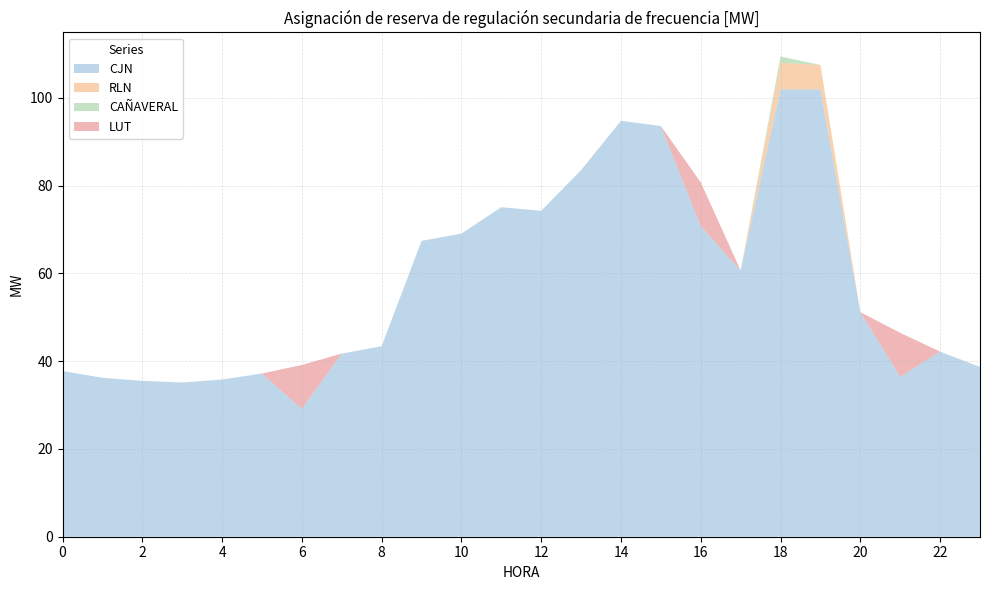

Reading right to left, list all the values displayed in this chart.

CJN: 23=38.7	22=42.2	21=36.5	20=51.2	19=101.9	18=101.9	17=60.7	16=70.8	15=93.6	14=94.8	13=83.5	12=74.3	11=75.1	10=69.1	9=67.4	8=43.4	7=41.7	6=29.1	5=37.2	4=35.8	3=35.1	2=35.5	1=36.2	0=37.8
RLN: 23=0.0	22=0.0	21=0.0	20=0.0	19=5.6	18=6.1	17=0.0	16=0.0	15=0.0	14=0.0	13=0.0	12=0.0	11=0.0	10=0.0	9=0.0	8=0.0	7=0.0	6=0.0	5=0.0	4=0.0	3=0.0	2=0.0	1=0.0	0=0.0
CAÑAVERAL: 23=0.0	22=0.0	21=0.0	20=0.0	19=0.0	18=1.4	17=0.0	16=0.0	15=0.0	14=0.0	13=0.0	12=0.0	11=0.0	10=0.0	9=0.0	8=0.0	7=0.0	6=0.0	5=0.0	4=0.0	3=0.0	2=0.0	1=0.0	0=0.0
LUT: 23=0.0	22=0.0	21=10.0	20=0.0	19=0.0	18=0.0	17=0.0	16=10.0	15=0.0	14=0.0	13=0.0	12=0.0	11=0.0	10=0.0	9=0.0	8=0.0	7=0.0	6=10.0	5=0.0	4=0.0	3=0.0	2=0.0	1=0.0	0=0.0